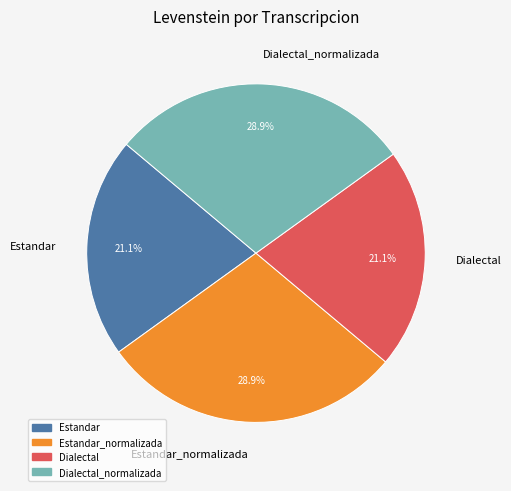

How many segments does this pie chart have?

4